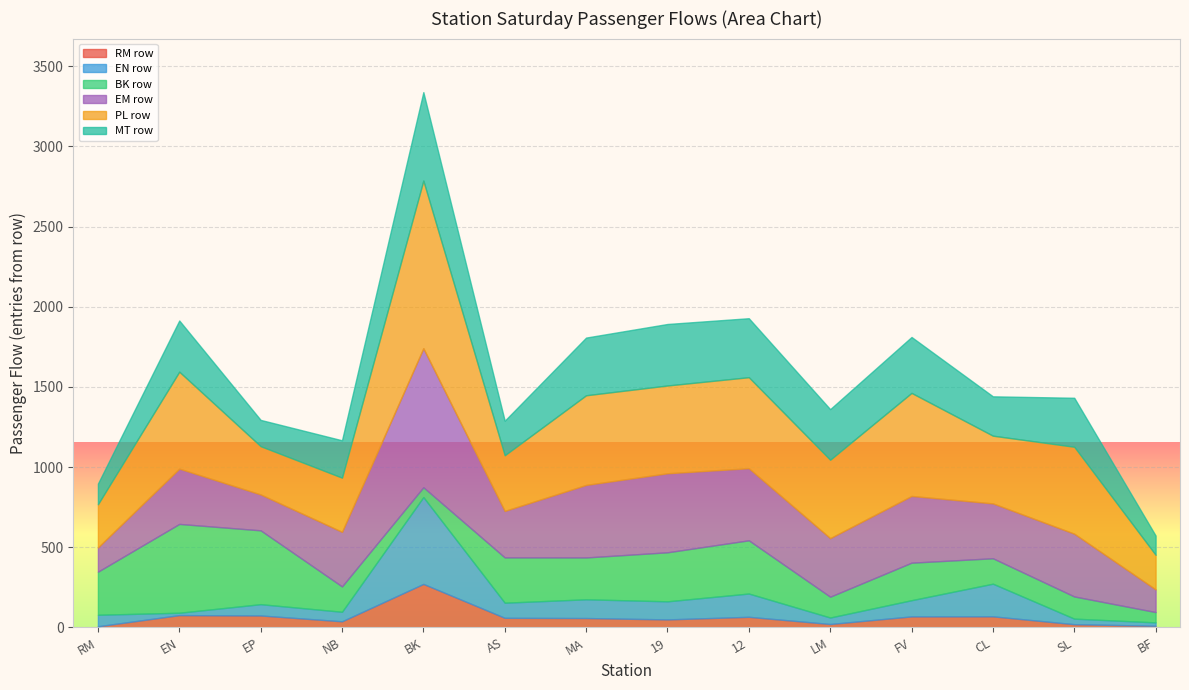

At which label does RM row reach its peak?

BK